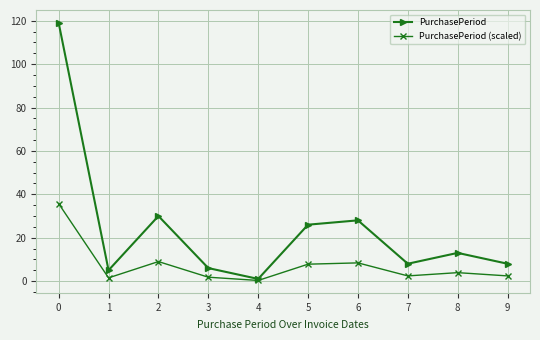

How many distinct data groups are displayed?

2